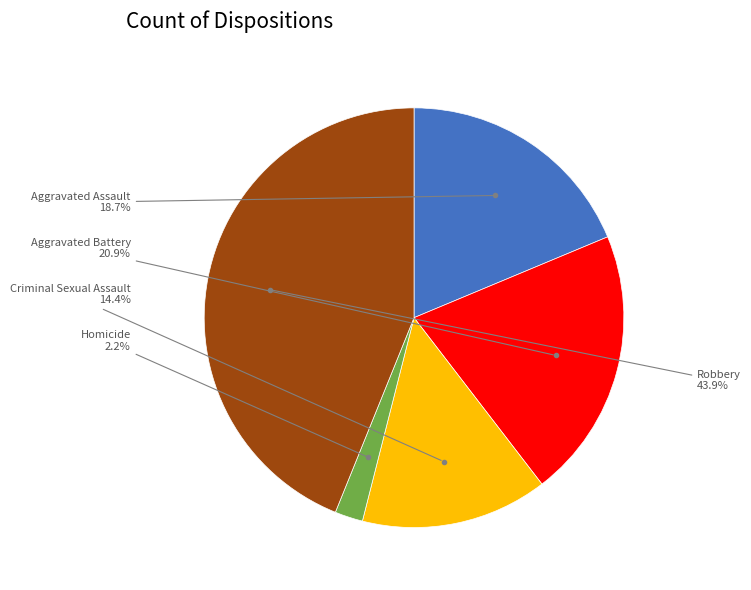

How many slices are in this pie chart?

5